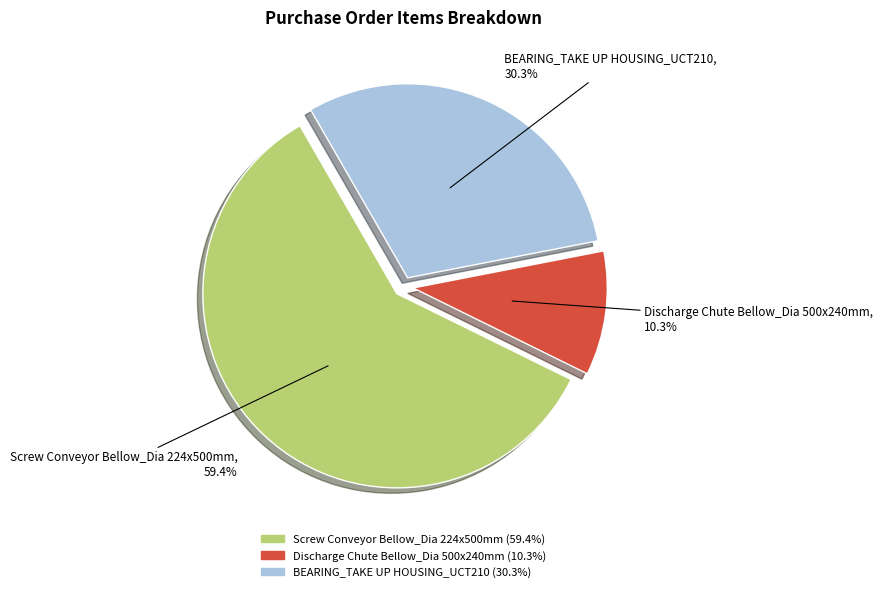

To the nearest percent, what is the combined percentage of Discharge Chute Bellow_Dia 500x240mm and BEARING_TAKE UP HOUSING_UCT210?

41%